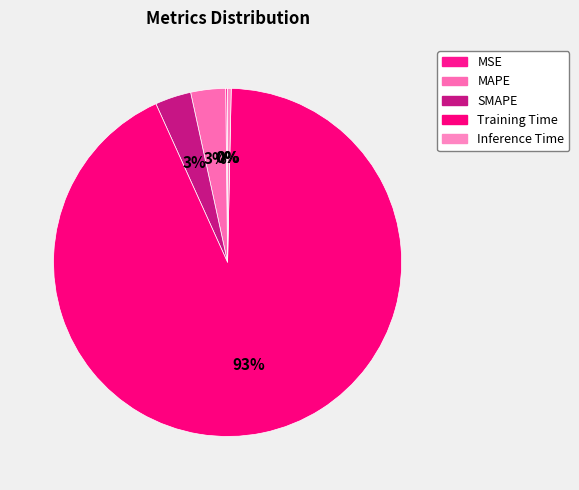

Is there a majority slice in this chart?

Yes